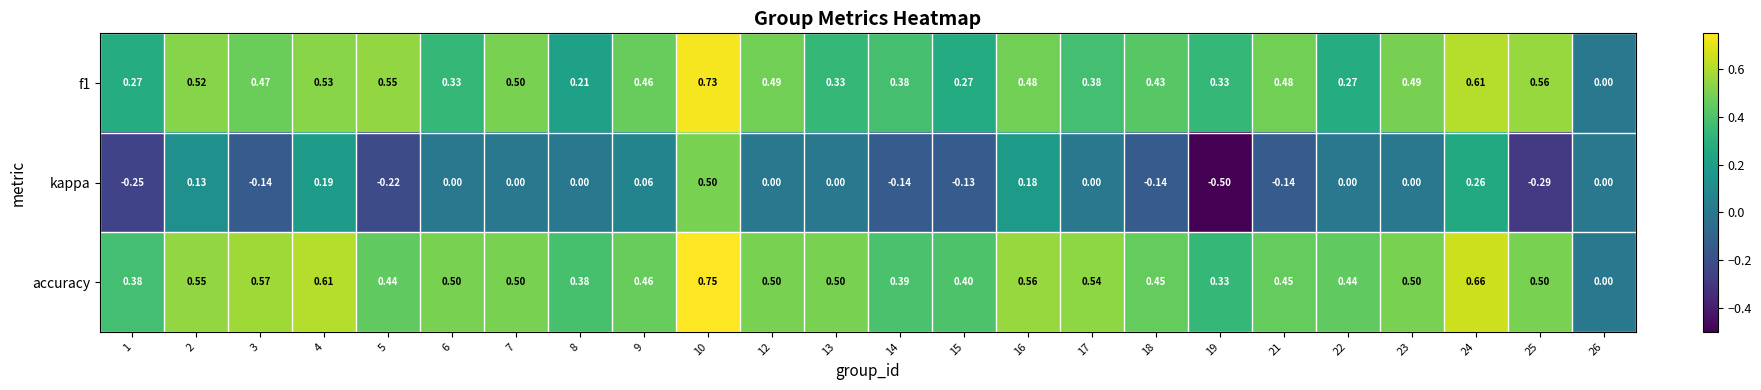

Which series has the largest total across all categories?

accuracy